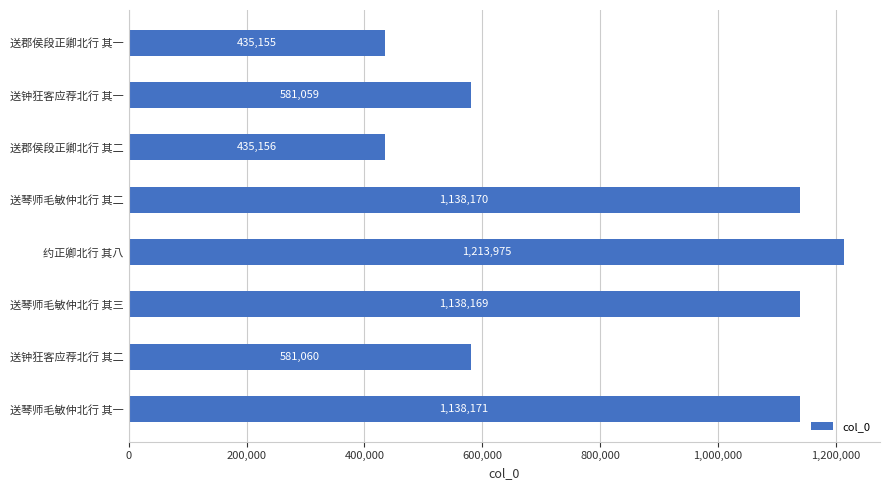

Between 送郡侯段正卿北行 其二 and 送琴师毛敏仲北行 其二, which is larger?

送琴师毛敏仲北行 其二